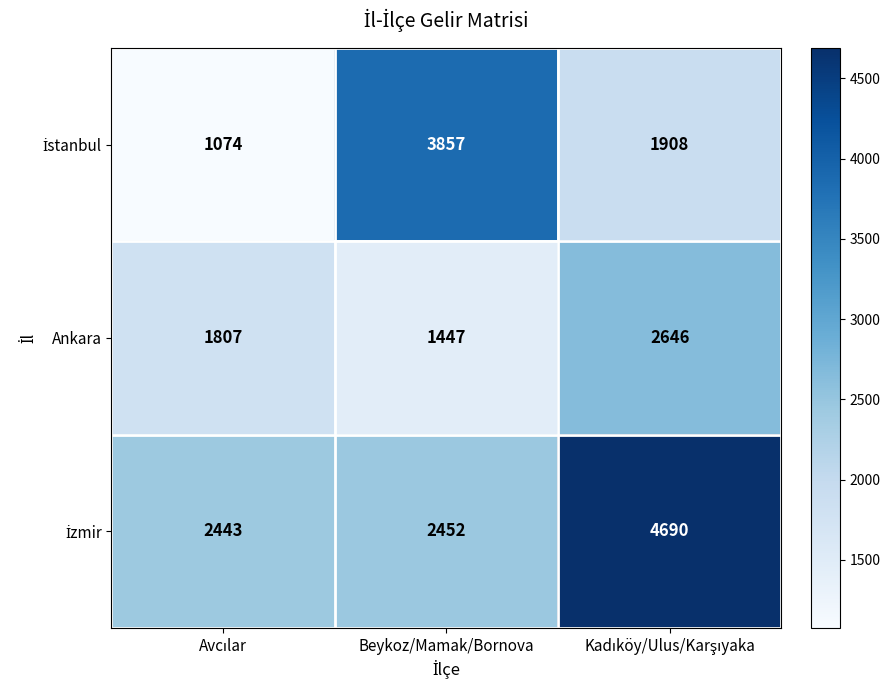

What is the difference between the maximum and second lowest values in the Ankara series?

839